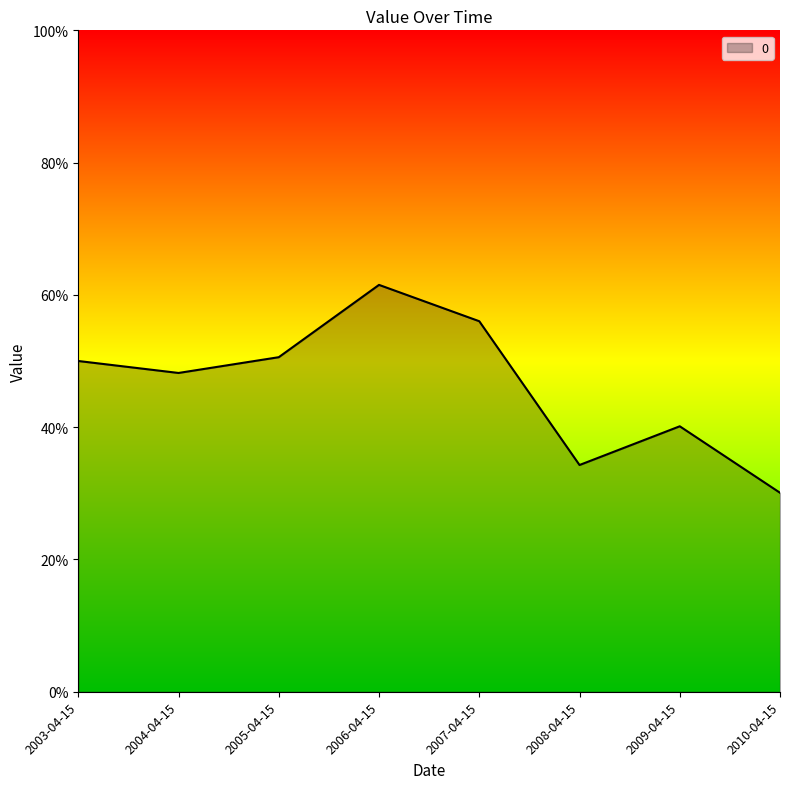

What is the maximum value shown in the chart?

0.6